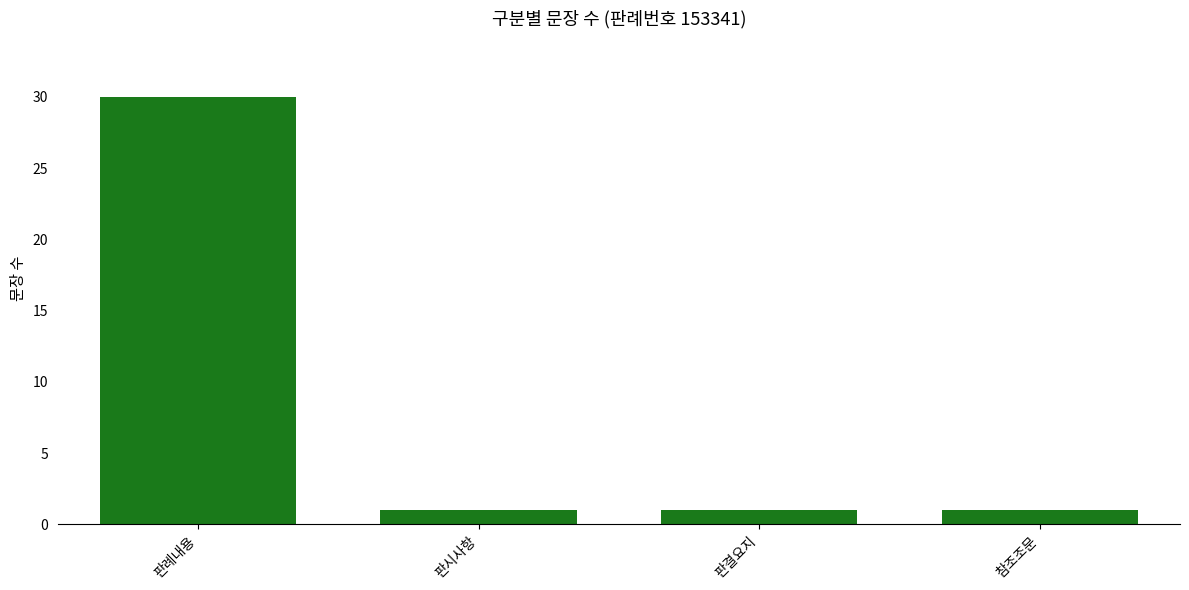

What is the difference between the maximum and second lowest values?

29